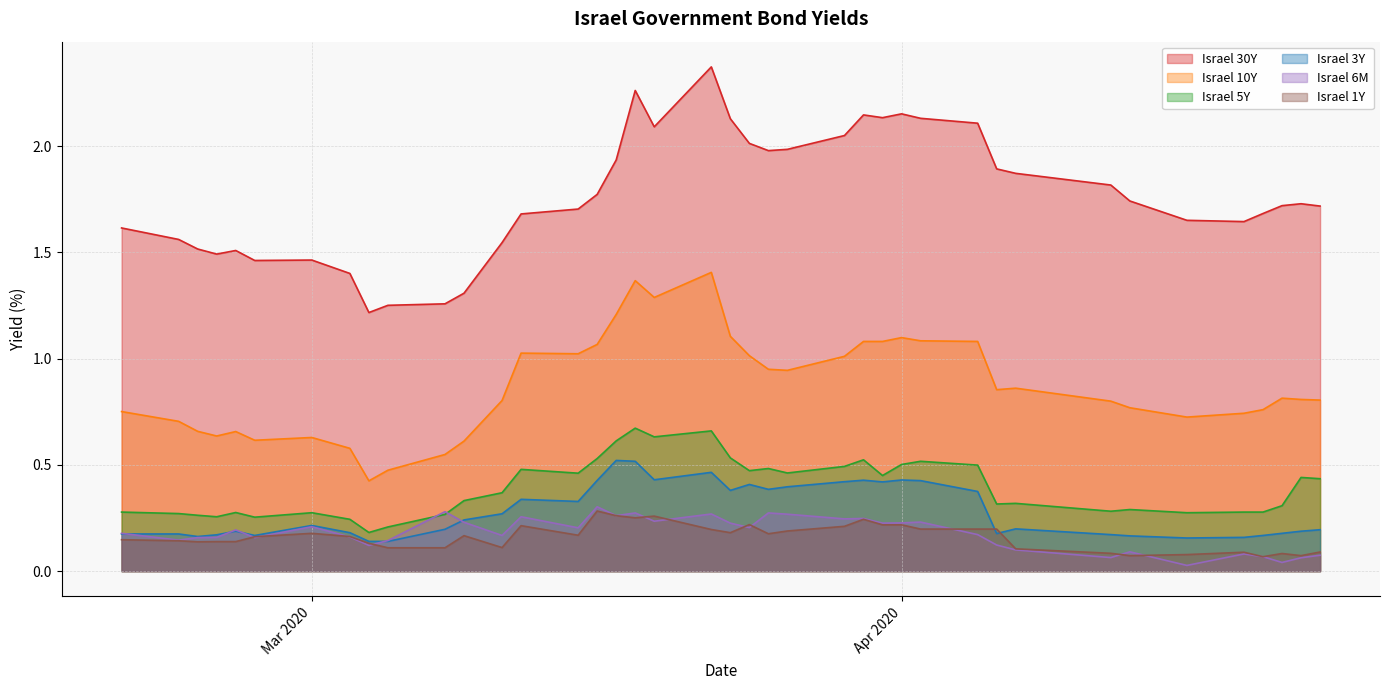

True or false: Israel 30Y and Israel 5Y intersect in this chart.

False